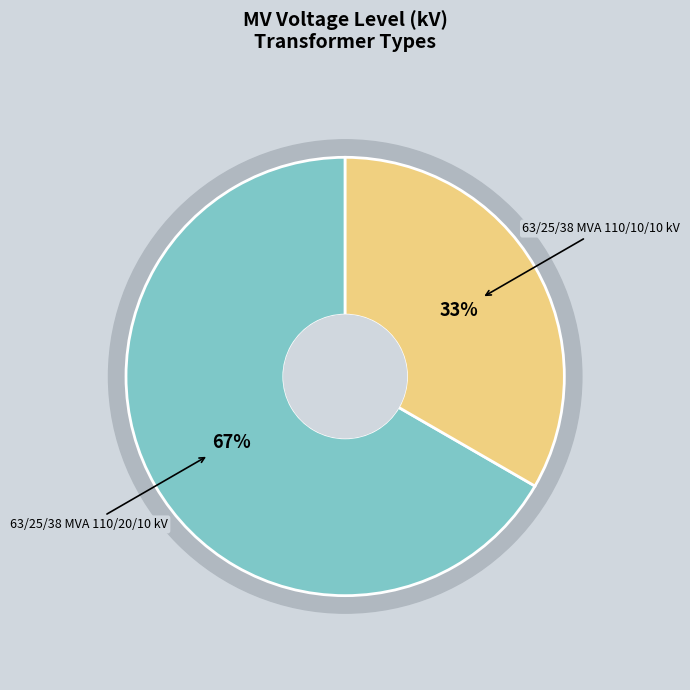

Is it true that 63/25/38 MVA 110/20/10 kV is 54% of the pie?

False